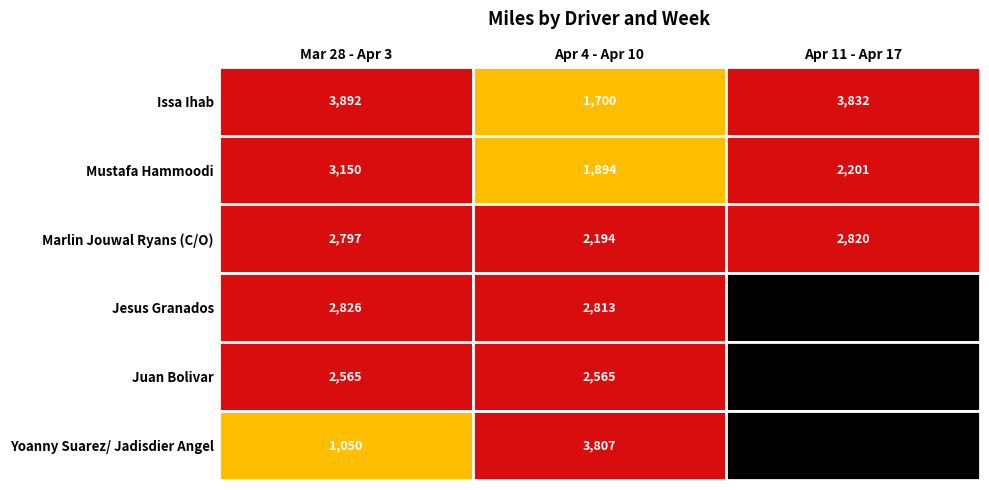

Is it true that Marlin Jouwal Ryans (C/O) equals 720 at 2?

False